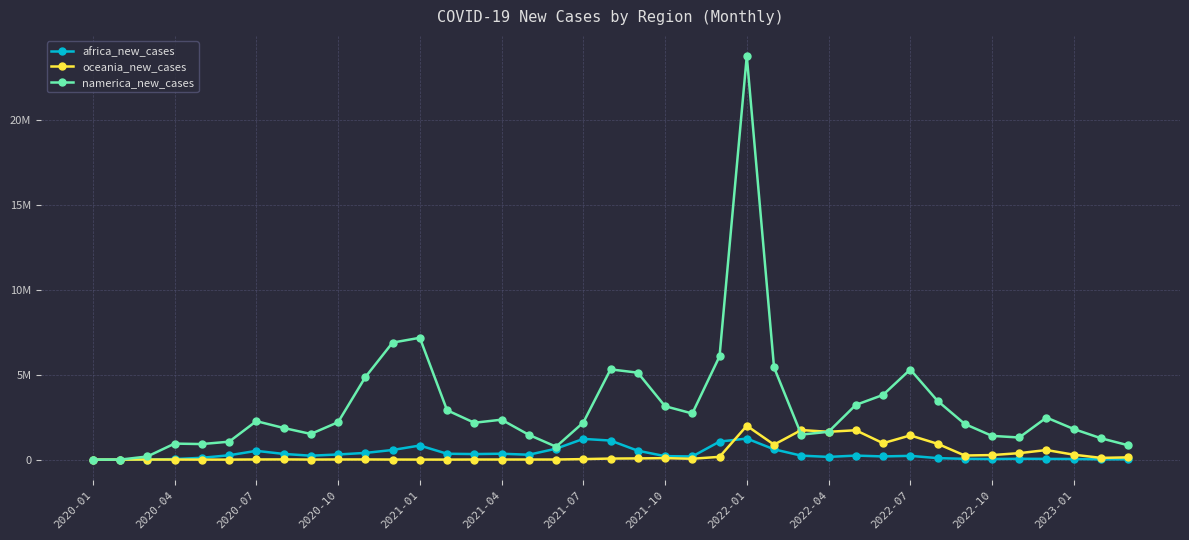

How many interior local peaks does the africa_new_cases series have?

8